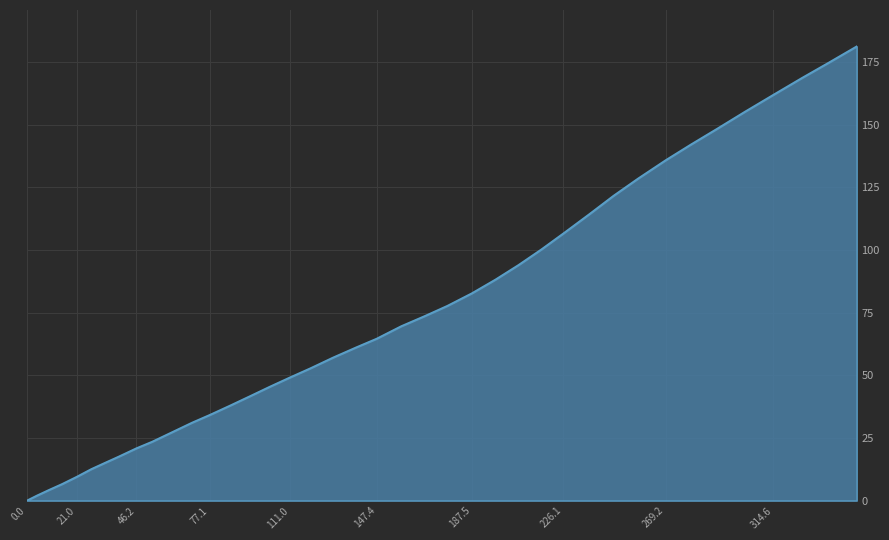

What is the difference between the maximum and minimum values?

181.2